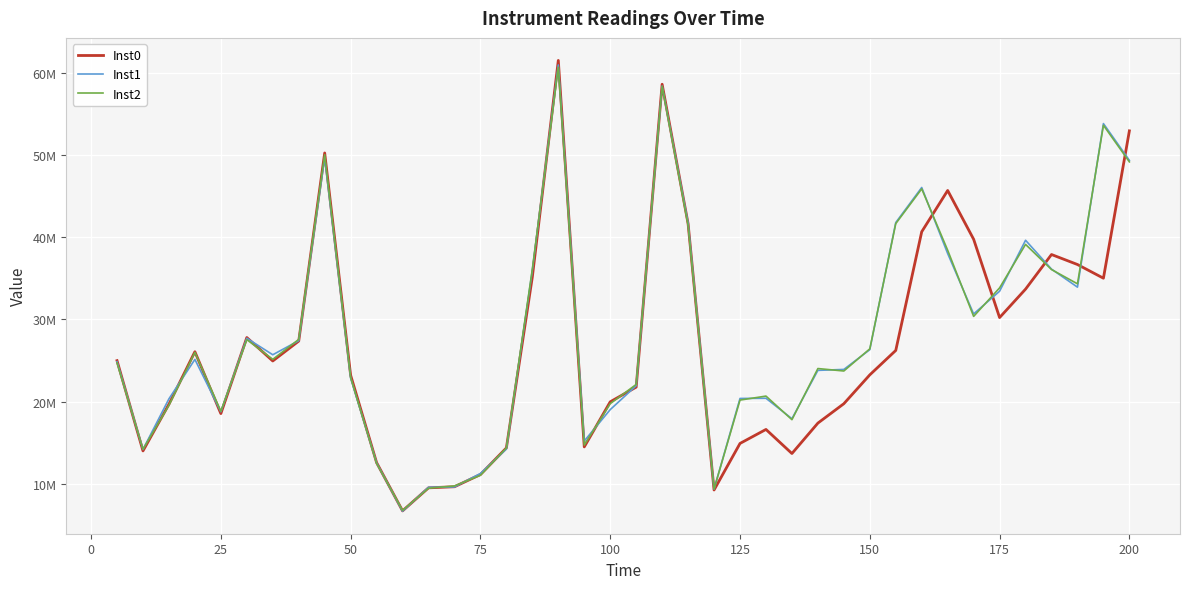

What is the value of the Inst2 point at the 29th from the left?

23722965